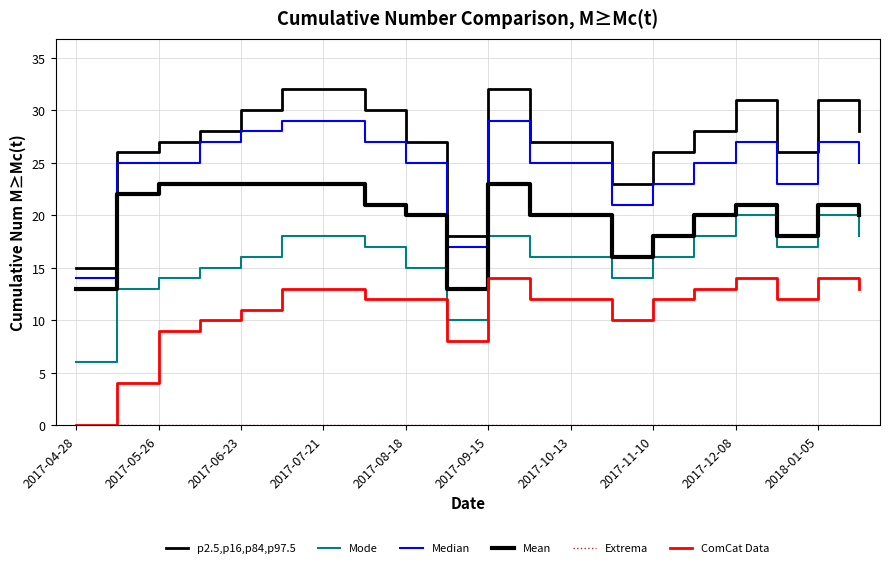

At which category is the sum across all series the highest?

2017-09-15